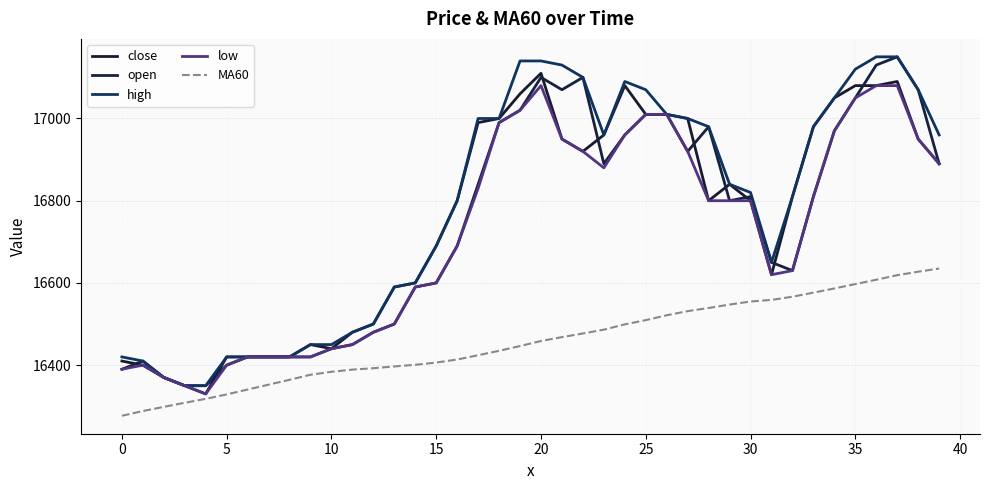

True or false: open and close cross at least once.

True